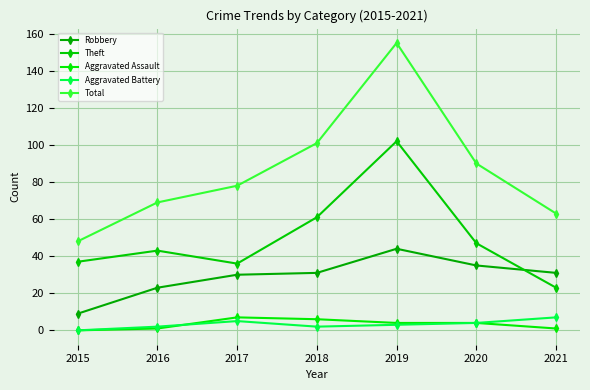

Reading left to right, list all the values displayed in this chart.

Robbery: 9	23	30	31	44	35	31
Theft: 37	43	36	61	102	47	23
Aggravated Assault: 0	1	7	6	4	4	1
Aggravated Battery: 0	2	5	2	3	4	7
Total: 48	69	78	101	155	90	63